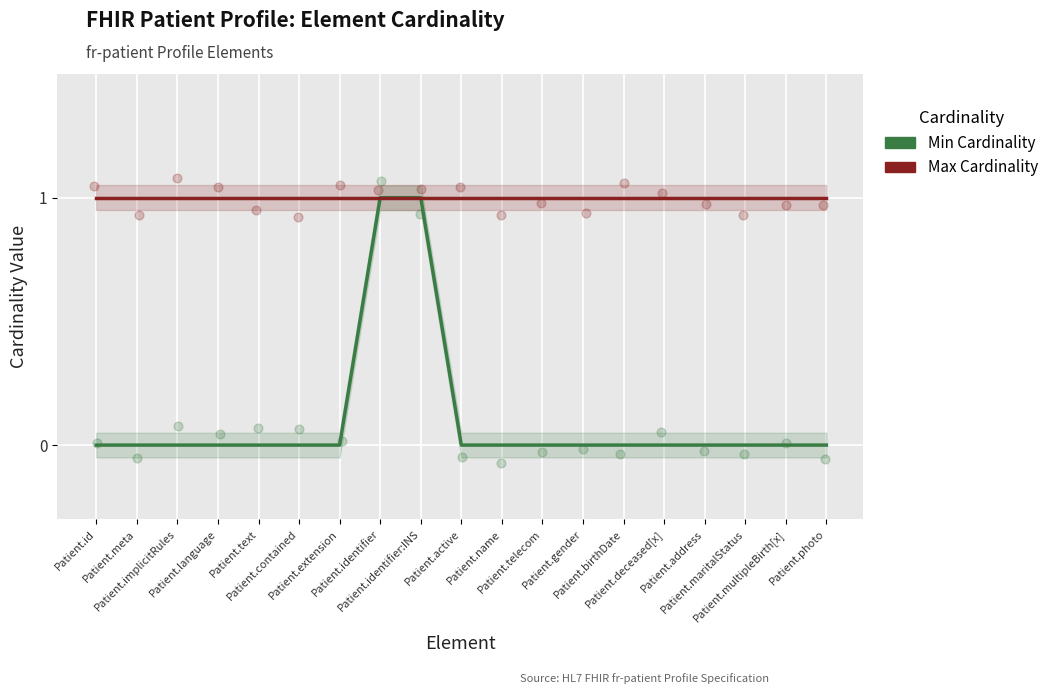

Is the value of Max Cardinality at Patient.deceased[x] greater than the value of Min Cardinality at Patient.identifier?

No